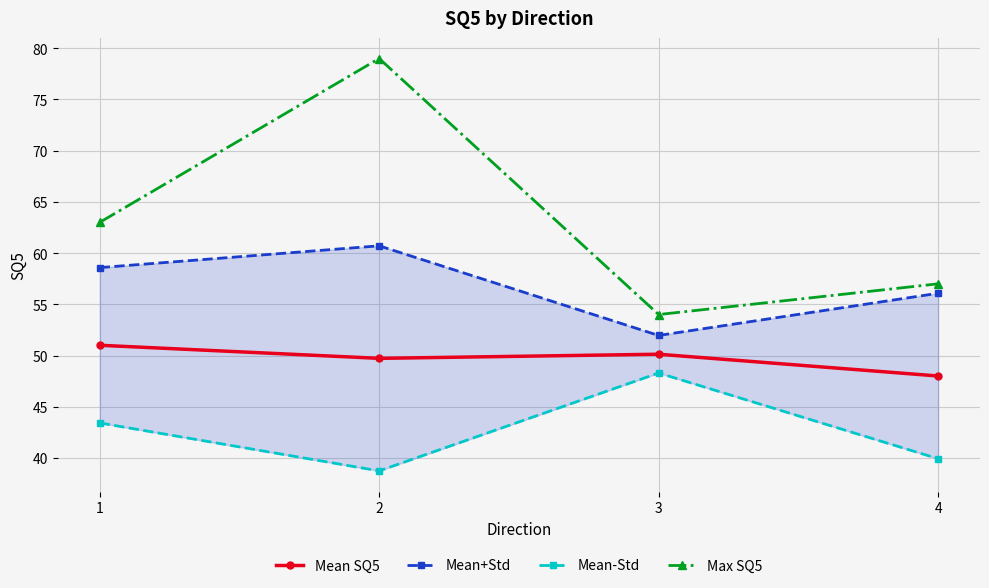

At which category does Max SQ5 reach its first local valley?

3